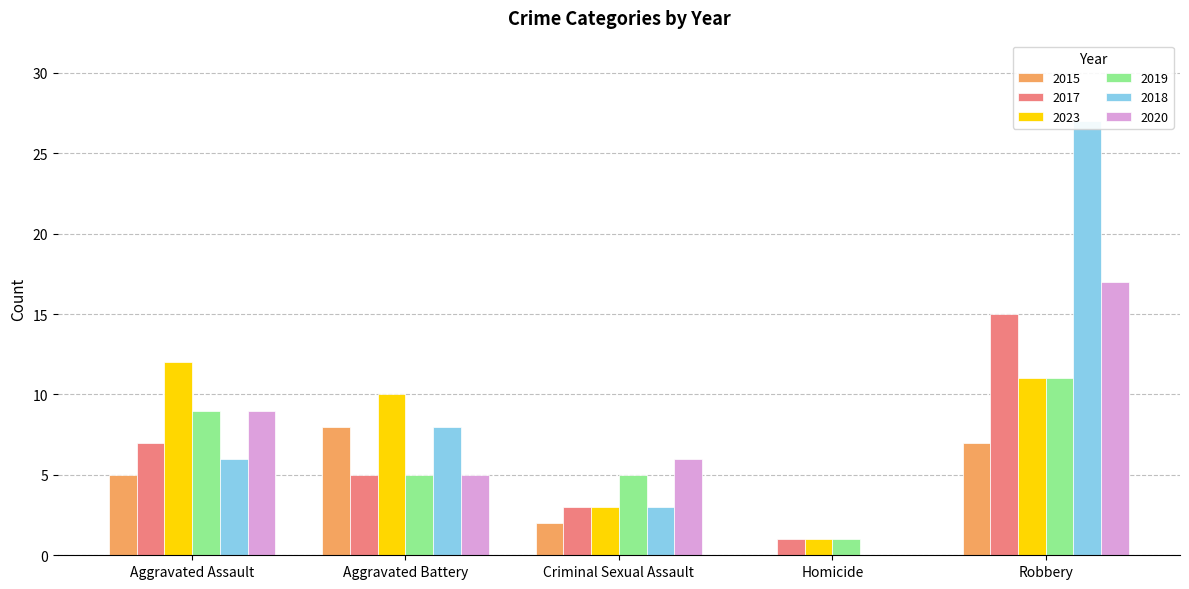

How many bars are there in each group?

6